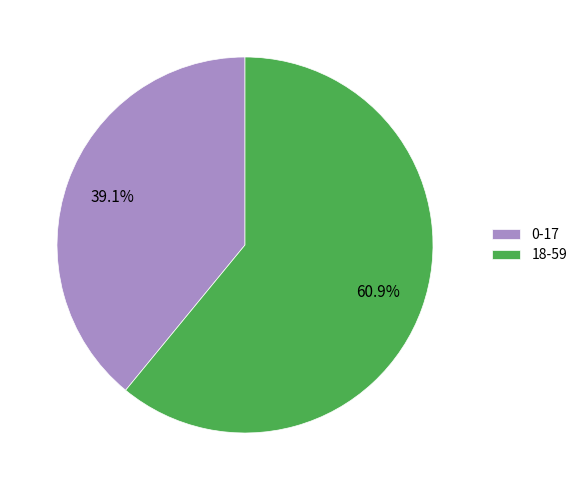

What is the ratio of the value at 0-17 to the value at 18-59?

0.6